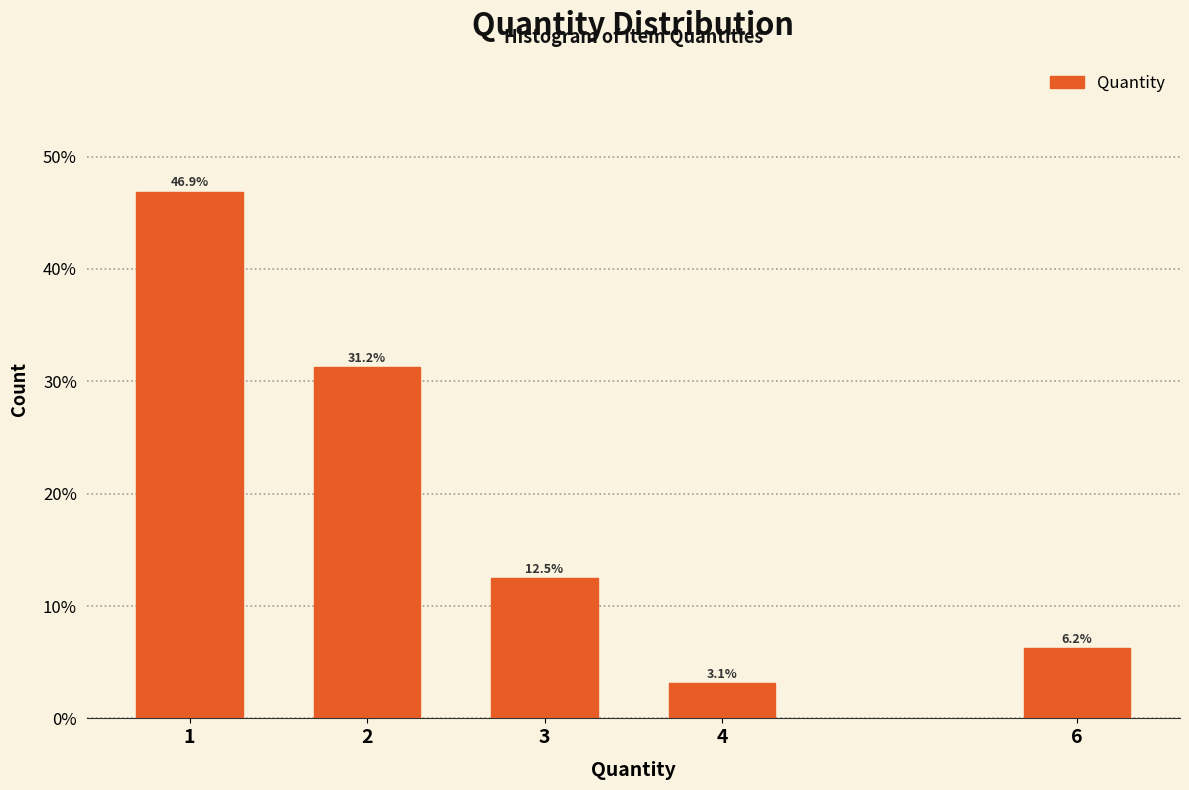

Are the bars horizontal?

No